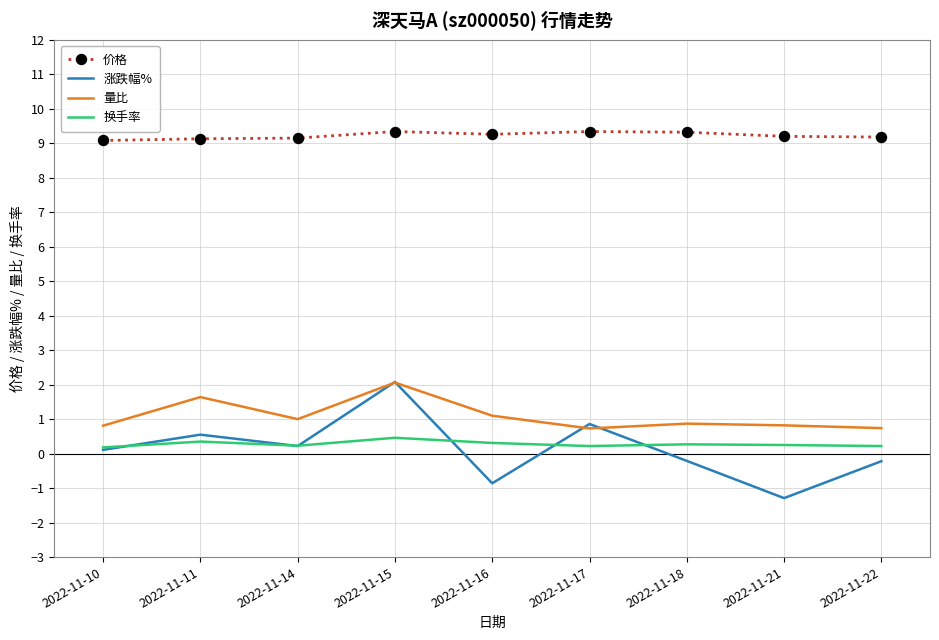

At which label does 涨跌幅% reach its minimum?

2022-11-21